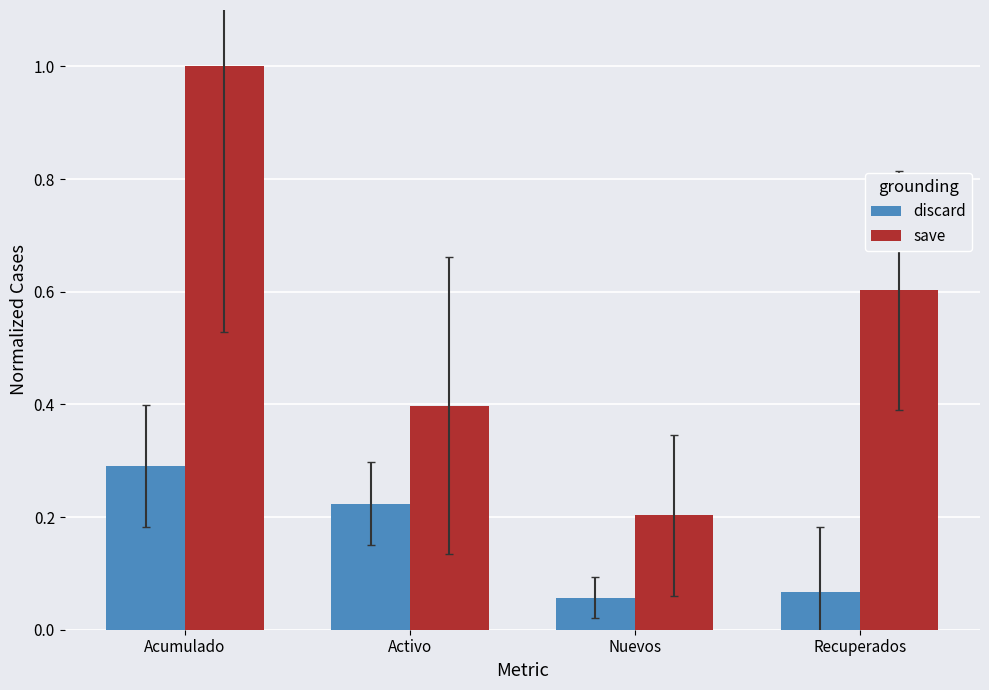

How many categories are shown in the chart?

4